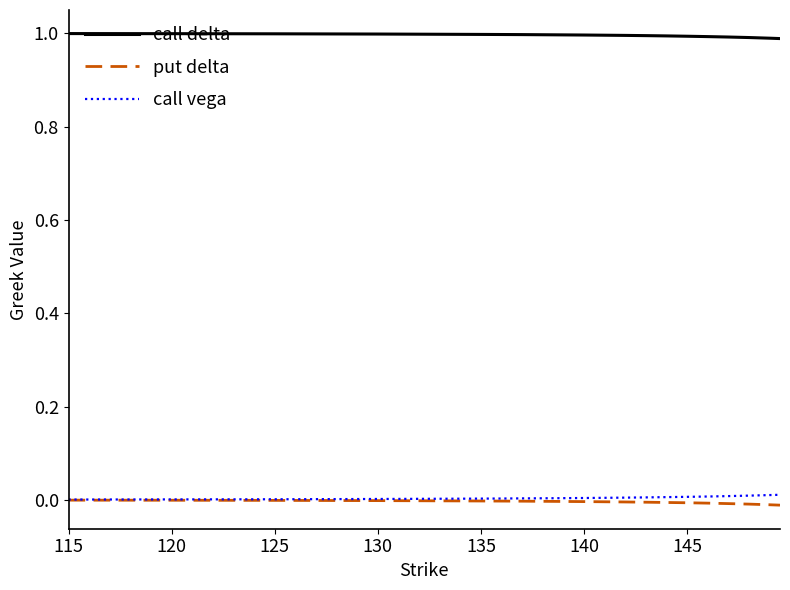

Which series has the largest total across all categories?

call delta